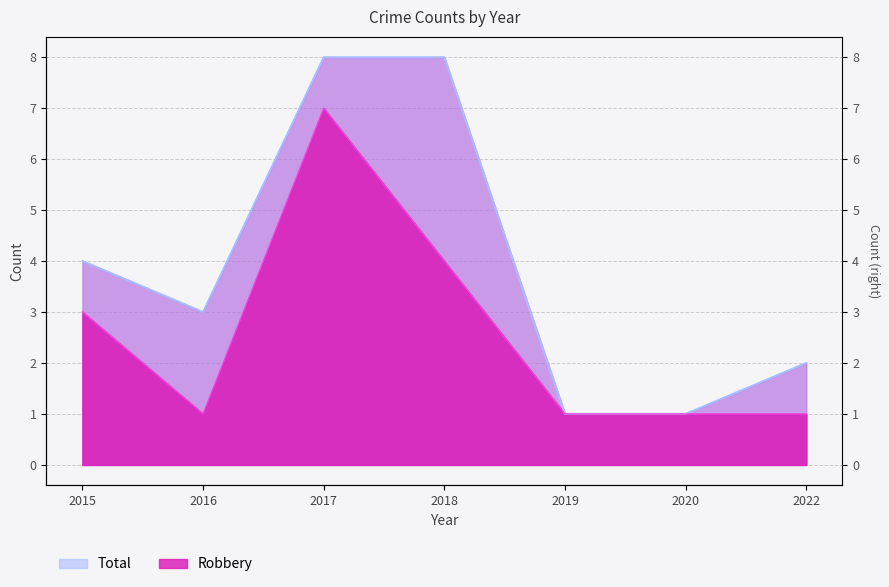

Is it true that Total equals 2 at 2016?

False